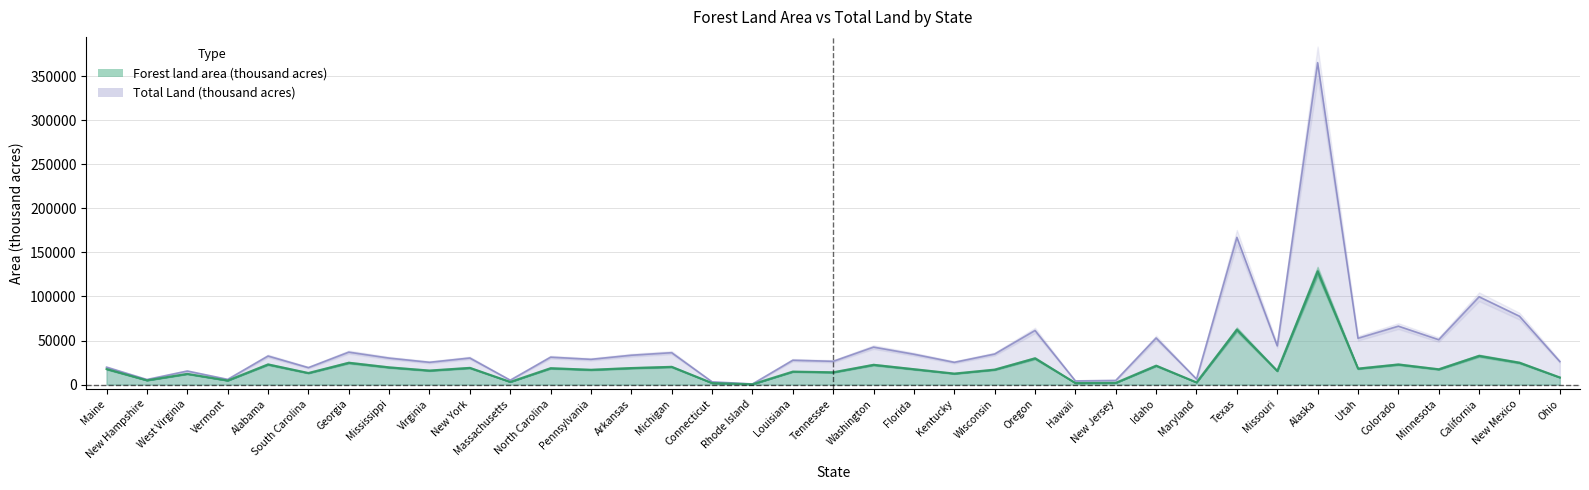

Reading left to right, transcribe all the data shown in this chart.

Forest land area (thousand acres): Maine=17660	New Hampshire=4832	West Virginia=12155	Vermont=4591	Alabama=22877	South Carolina=13120	Georgia=24768	Mississippi=19542	Virginia=15907	New York=18966	Massachusetts=3024	North Carolina=18588	Pennsylvania=16782	Arkansas=18755	Michigan=20127	Connecticut=1712	Rhode Island=360	Louisiana=14712	Tennessee=13942	Washington=22435	Florida=17461	Kentucky=12472	Wisconsin=16980	Oregon=29804	Hawaii=1748	New Jersey=1964	Idaho=21448	Maryland=2461	Texas=62425	Missouri=15472	Alaska=128577	Utah=18135	Colorado=22837	Minnesota=17371	California=32618	New Mexico=24840	Ohio=8088
Total Land (thousand acres): Maine=19739	New Hampshire=5730	West Virginia=15384	Vermont=5899	Alabama=32413	South Carolina=19239	Georgia=36809	Mississippi=30031	Virginia=25274	New York=30161	Massachusetts=4992	North Carolina=31115	Pennsylvania=28635	Arkansas=33303	Michigan=36185	Connecticut=3099	Rhode Island=662	Louisiana=27650	Tennessee=26390	Washington=42532	Florida=34447	Kentucky=25271	Wisconsin=34661	Oregon=61432	Hawaii=4110	New Jersey=4707	Idaho=52892	Maryland=6252	Texas=167188	Missouri=43995	Alaska=365616	Utah=52589	Colorado=66331	Minnesota=50961	California=99699	New Mexico=77631	Ohio=26151